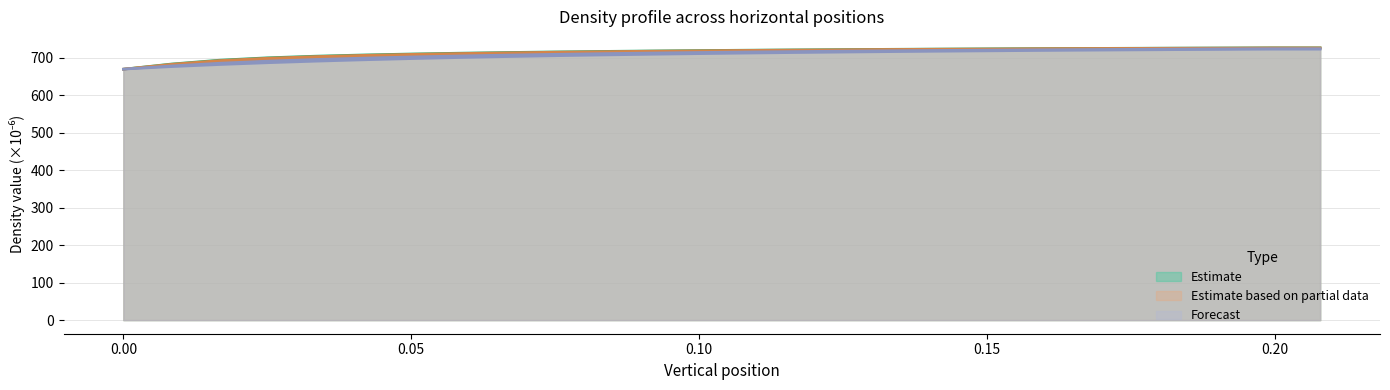

What is the label of the 18th point from the left?

0.141372